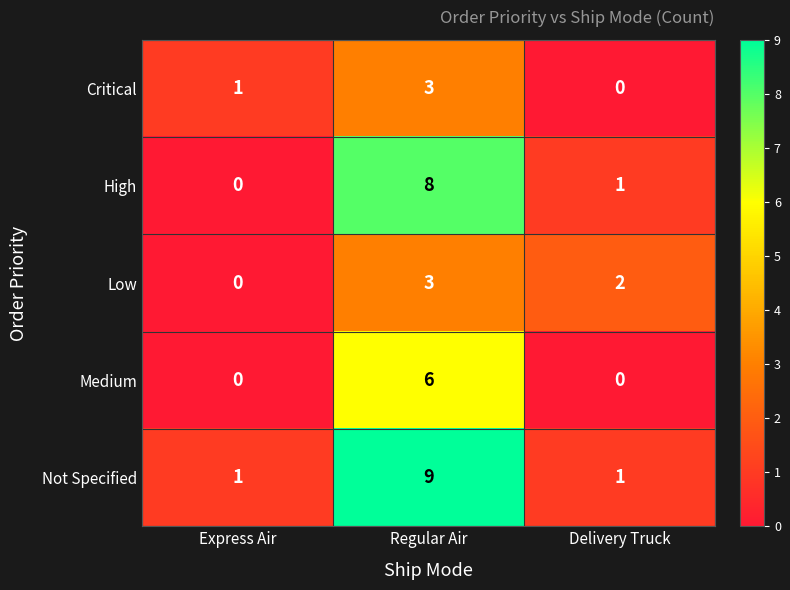

List the labels in order of Critical value, smallest first.

Delivery Truck, Express Air, Regular Air